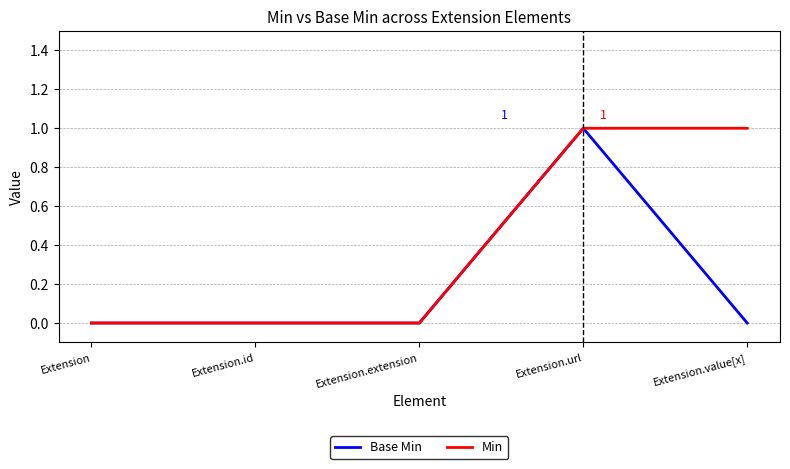

The Base Min series shows 0 at Extension.id. True or false?

True